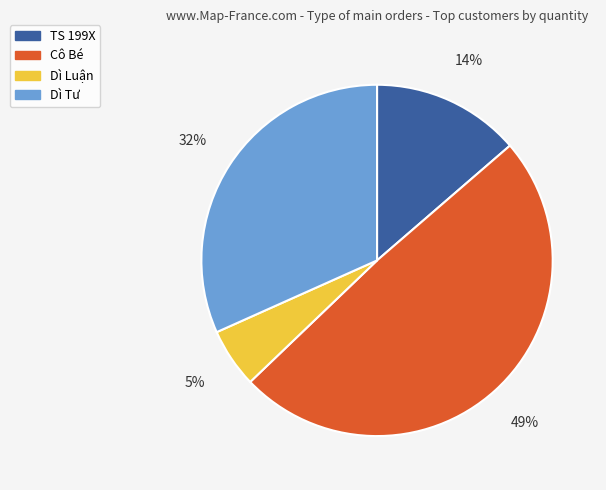

Which category has the smallest portion of the pie?

Dì Luận